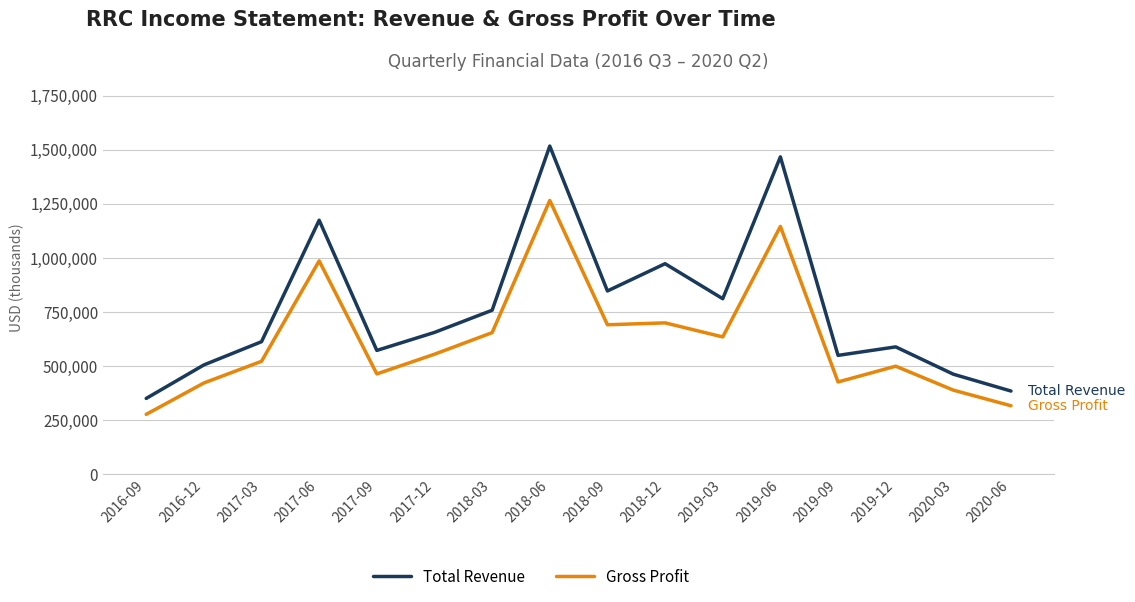

Which series has the largest range (max minus min)?

Total Revenue